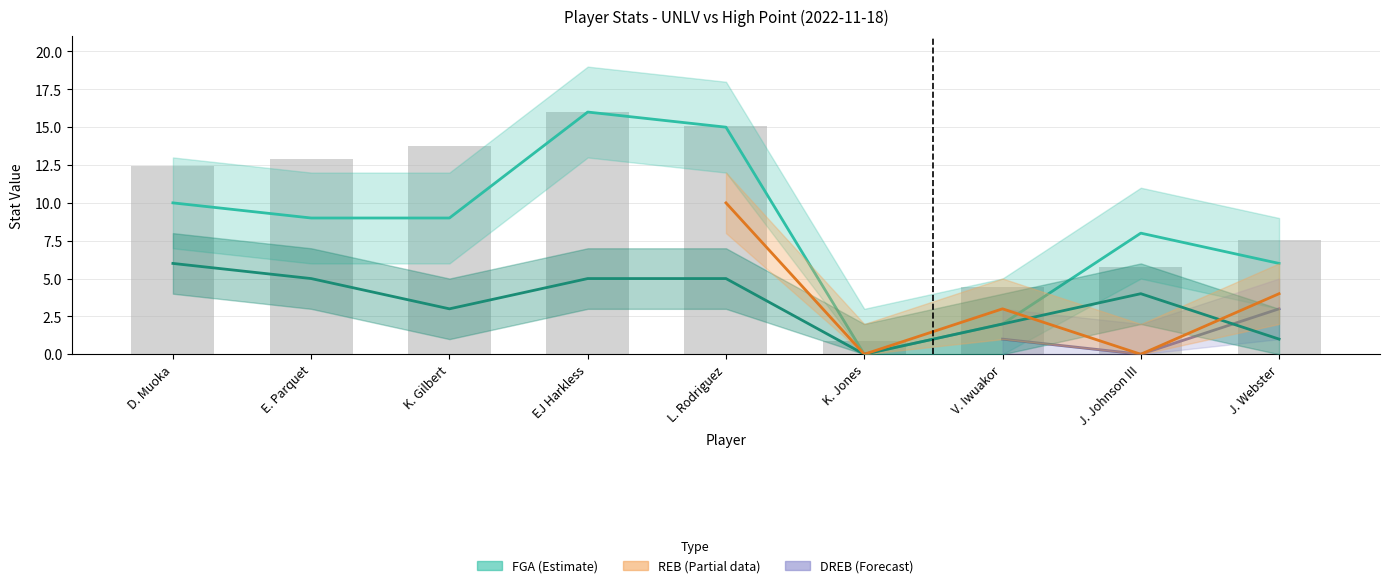

How many data points are above 12?

5